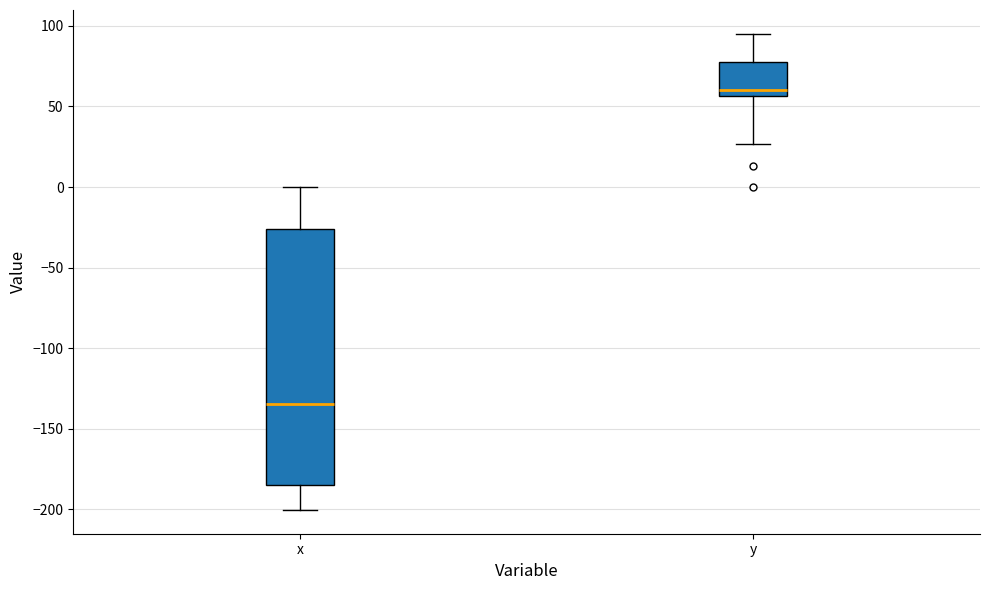

Reading left to right, transcribe this box plot: for each box, give where its median line is, the range the box spans, and where its two whiskers end, as read against the y-axis. The values are not printed on the chart, so give them approximately, as read against the axis.

x: median -135, box -185 to -25, whiskers -200 to 0
y: median 60, box 55 to 75, whiskers 25 to 95